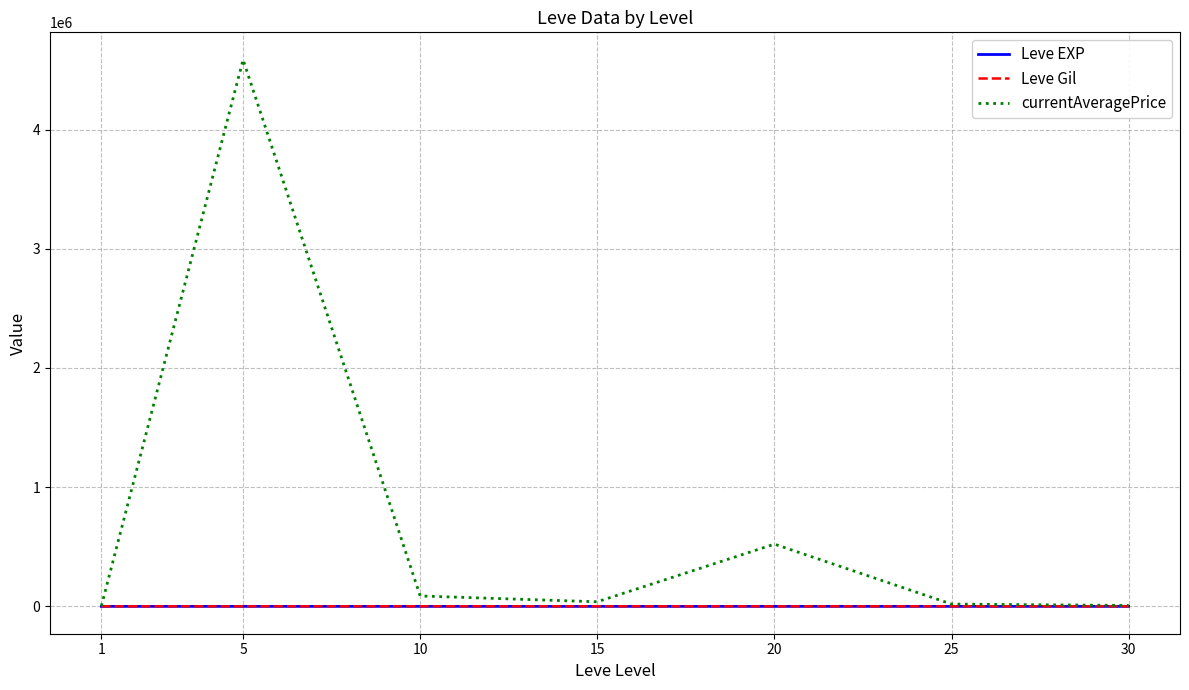

What is the total value across all series at 10?

88026.0